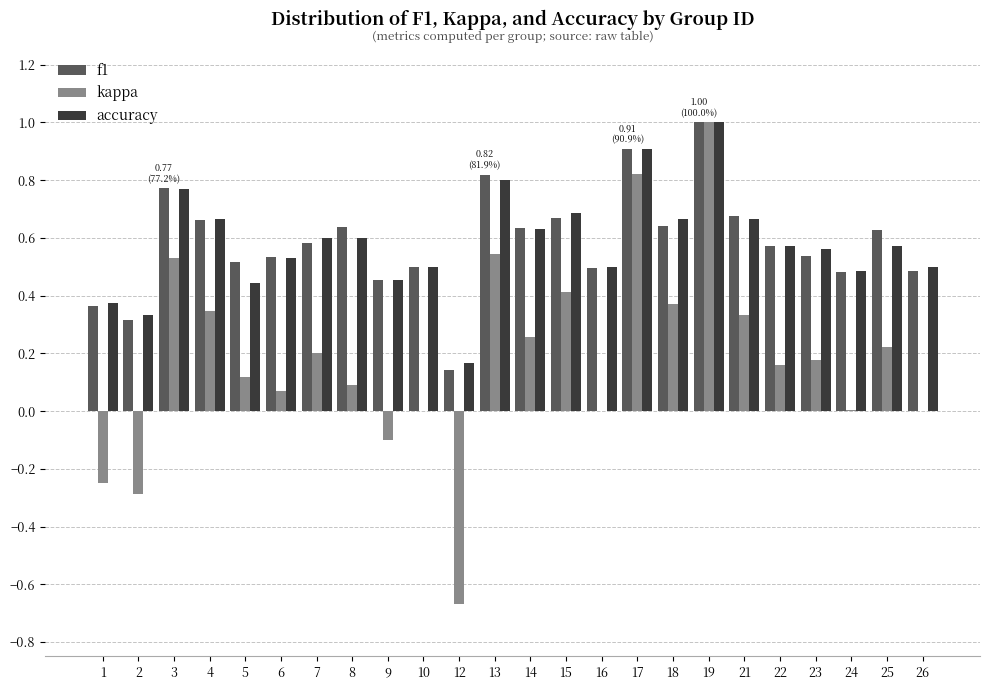

Is the value of f1 at 3 greater than the value of kappa at 14?

Yes